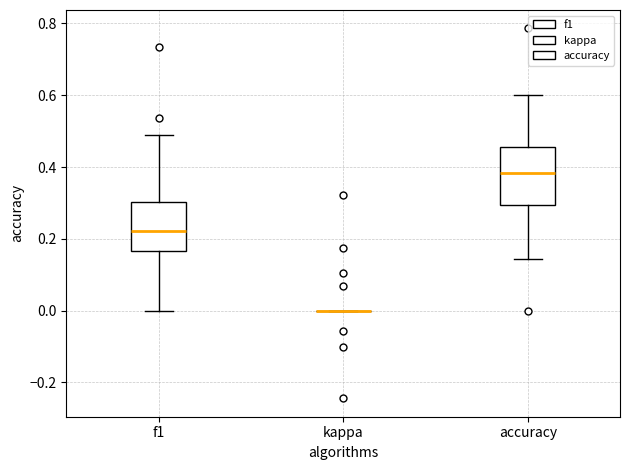

Reading left to right, read every box against the y-axis: the position of its median line, the range the box covers, and the ends of its whiskers. The values are not printed on the chart, so give them approximately, as read against the axis.

f1: median 0.22, box 0.16 to 0.30, whiskers 0.00 to 0.48
kappa: box collapsed to a line at 0.00, whiskers 0.00 to 0.00
accuracy: median 0.38, box 0.30 to 0.46, whiskers 0.14 to 0.60